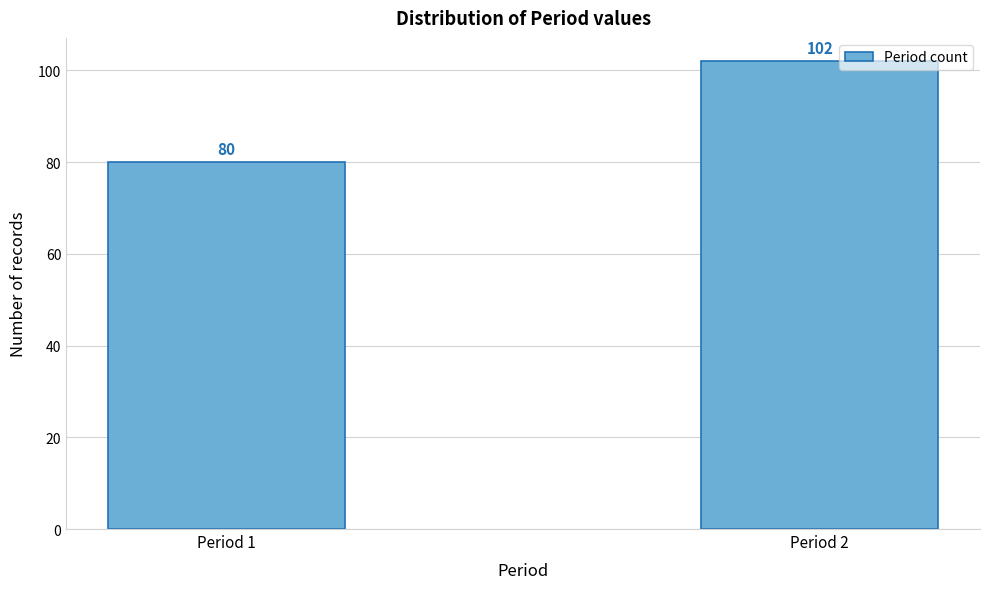

Reading left to right, extract all data points from this chart.

80	102